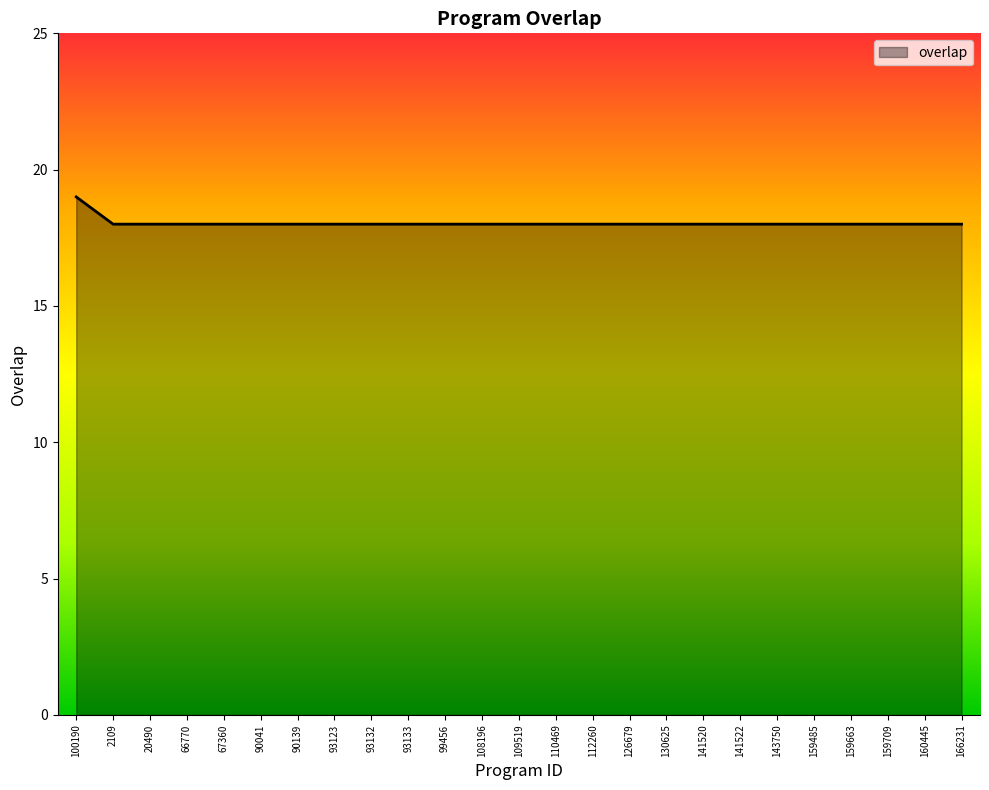

What position from the left is 110469?

14